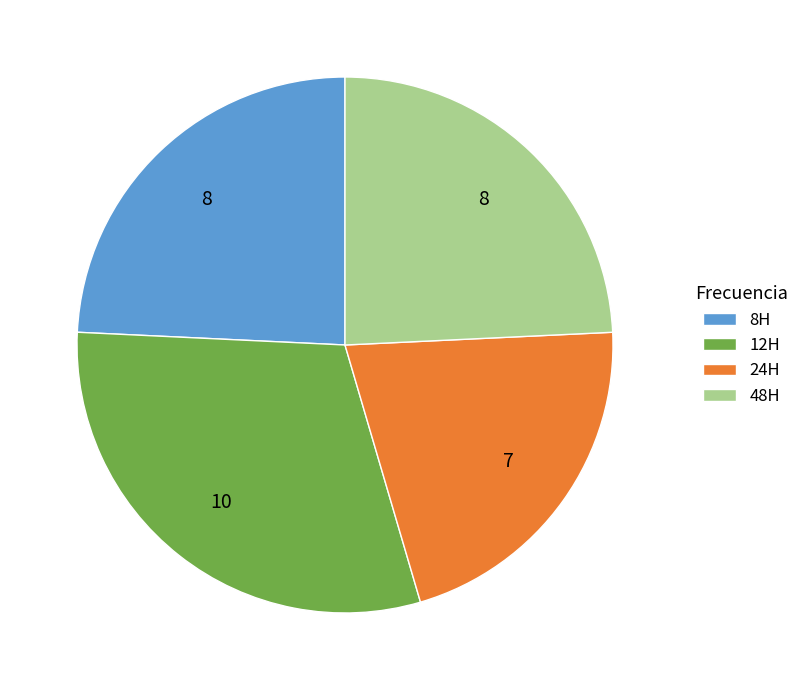

Count the number of slices in the pie.

4